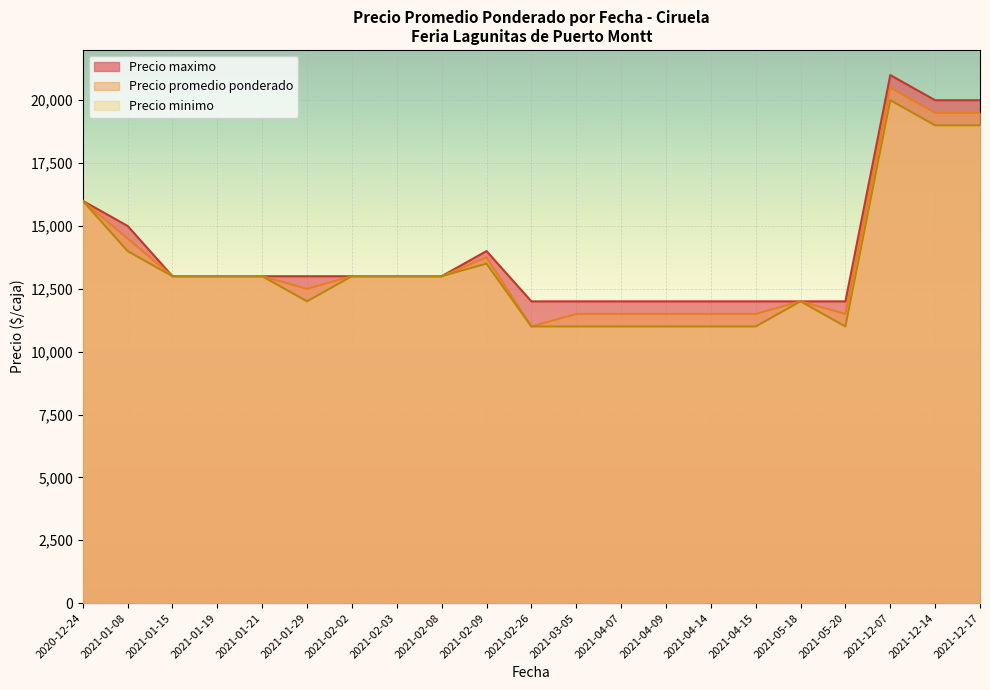

Reading left to right, extract all data points from this chart.

Precio promedio ponderado: 16000	14500	13000	13000	13000	12500	13000	13000	13000	13750	11000	11500	11500	11500	11500	11500	12000	11500	20500	19500	19500
Precio minimo: 16000	14000	13000	13000	13000	12000	13000	13000	13000	13500	11000	11000	11000	11000	11000	11000	12000	11000	20000	19000	19000
Precio maximo: 16000	15000	13000	13000	13000	13000	13000	13000	13000	14000	12000	12000	12000	12000	12000	12000	12000	12000	21000	20000	20000